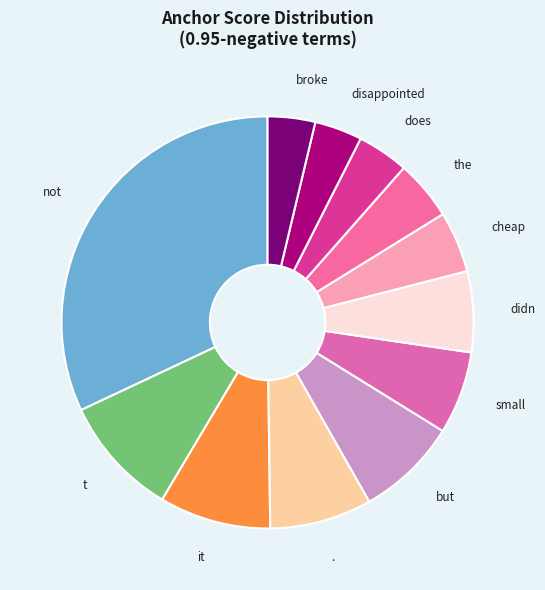

How many slices are in this pie chart?

12